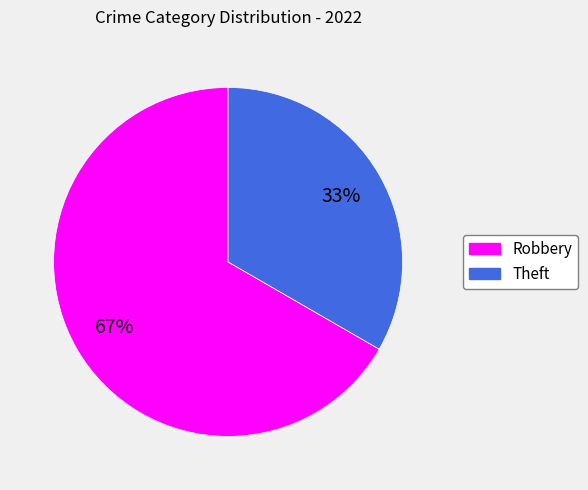

To the nearest percent, what portion does Robbery represent?

67%